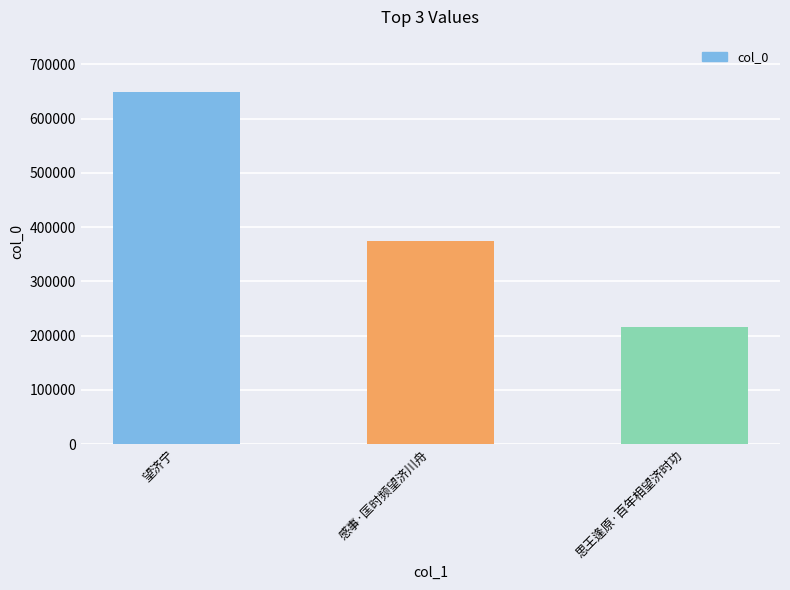

Are the bars grouped side by side (vs. stacked)?

No